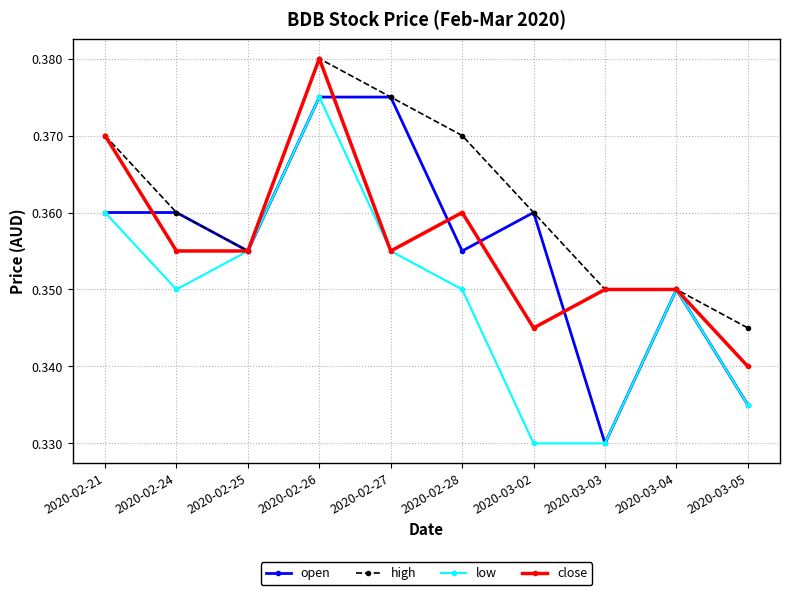

Which category has the highest value in the high series?

2020-02-26